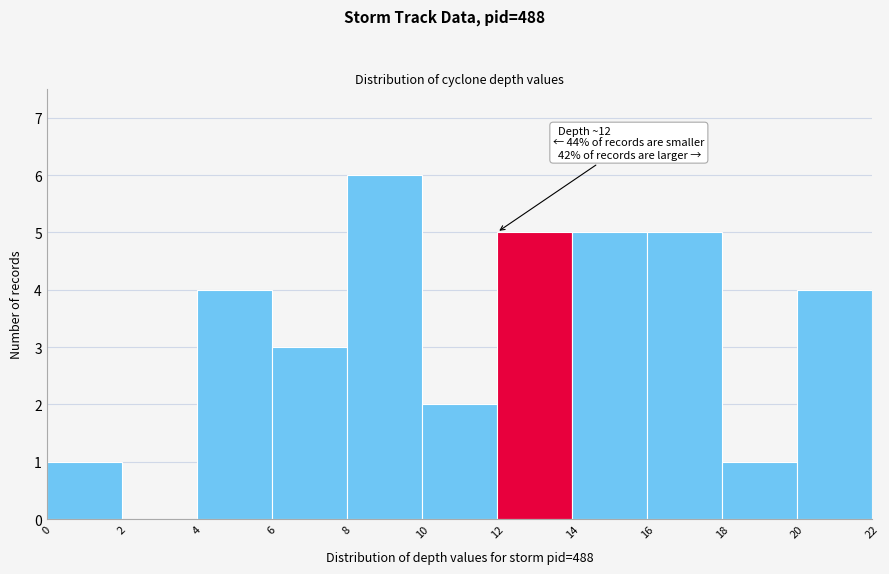

Which range on the x-axis has the tallest bar?

8 to 10